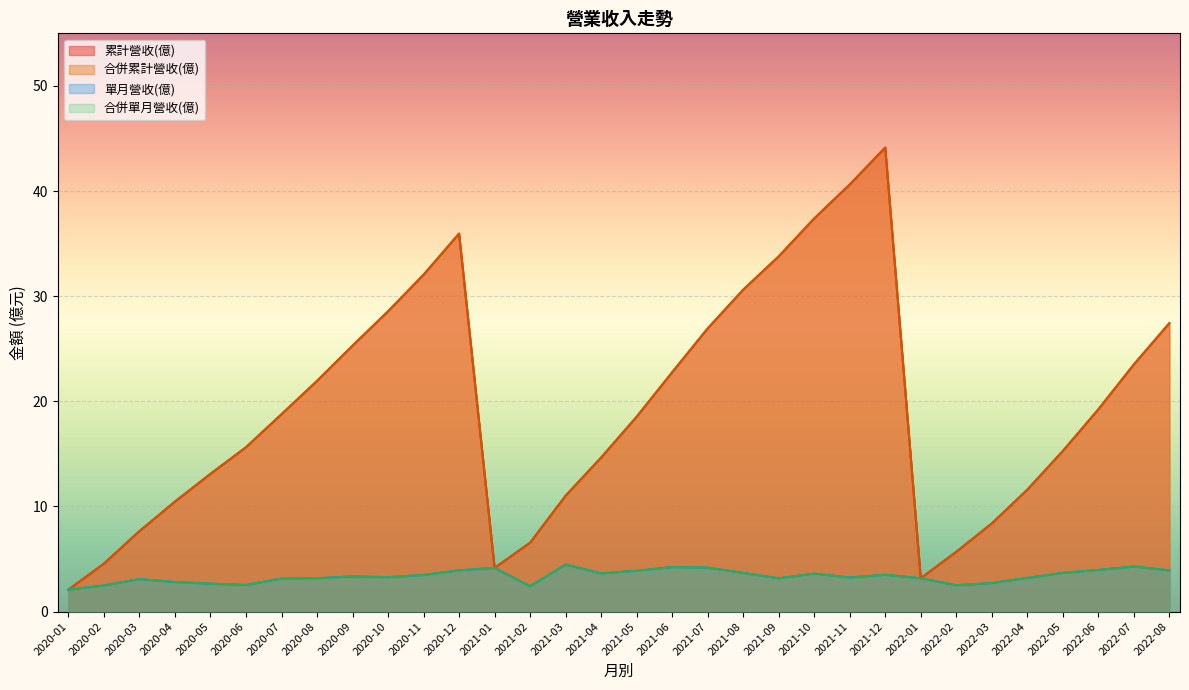

How many lines are shown in the chart?

4